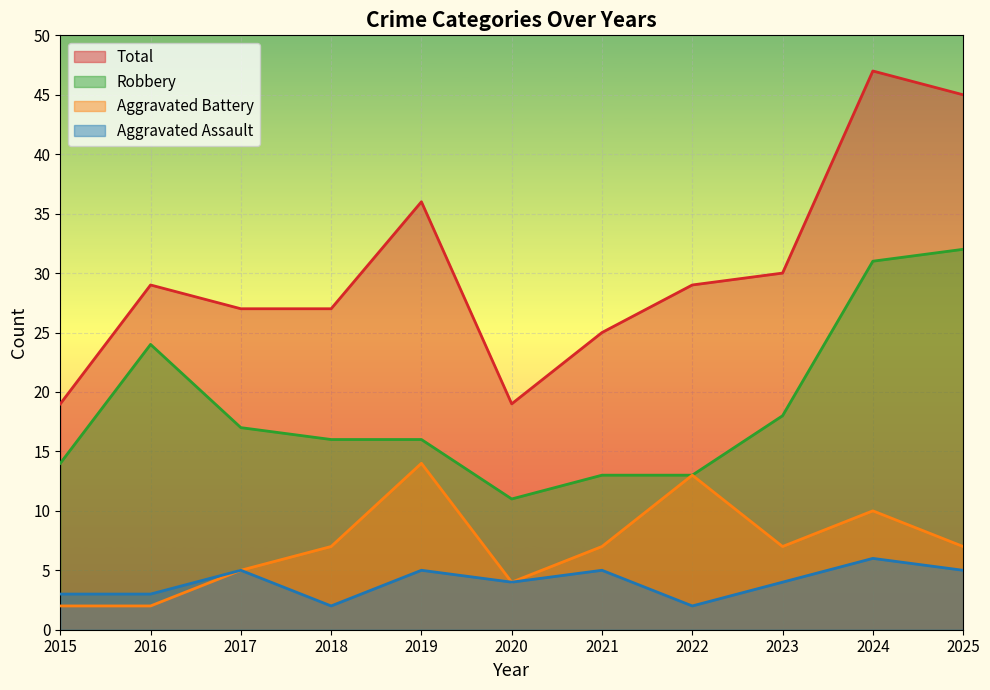

In Total, how many points are higher than both neighbors (excluding endpoints)?

3